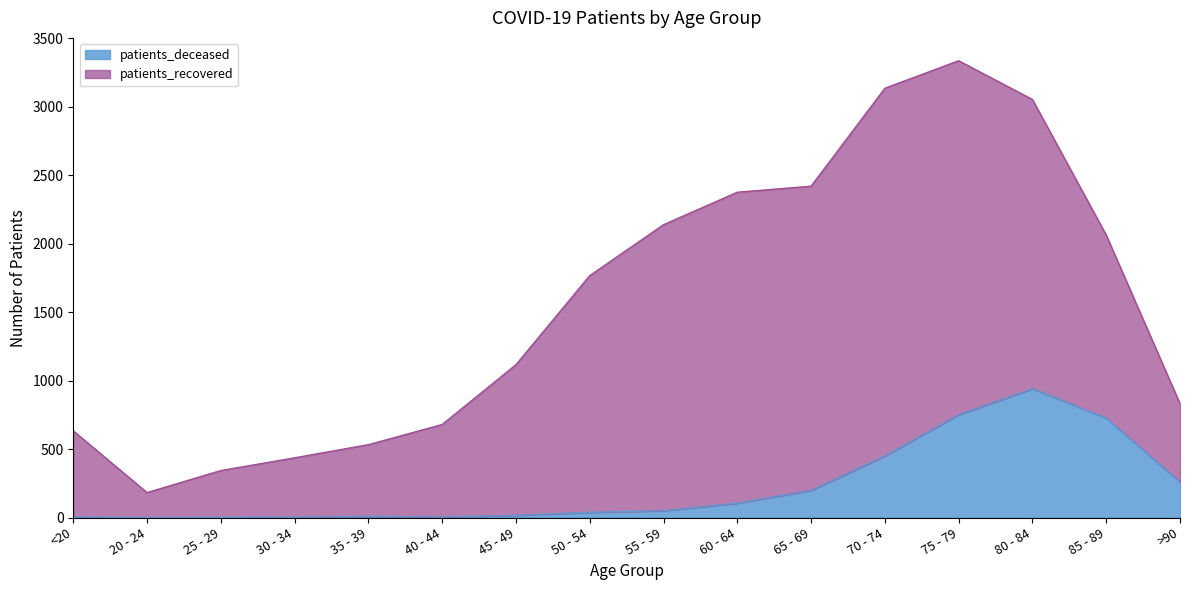

What is the sum of all values?

3554